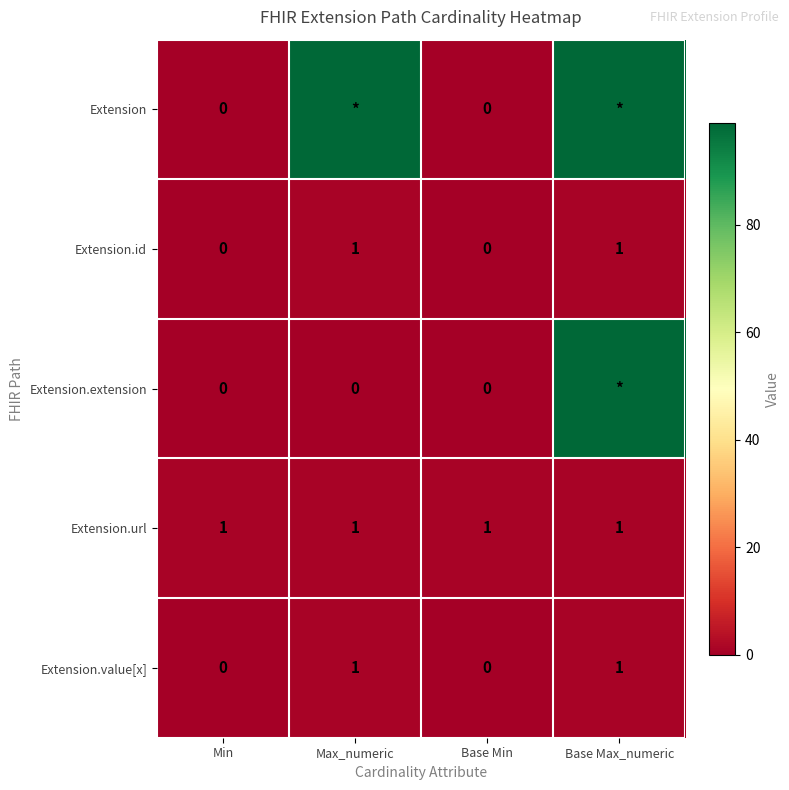

How many data points in Extension.value[x] are less than 1?

2